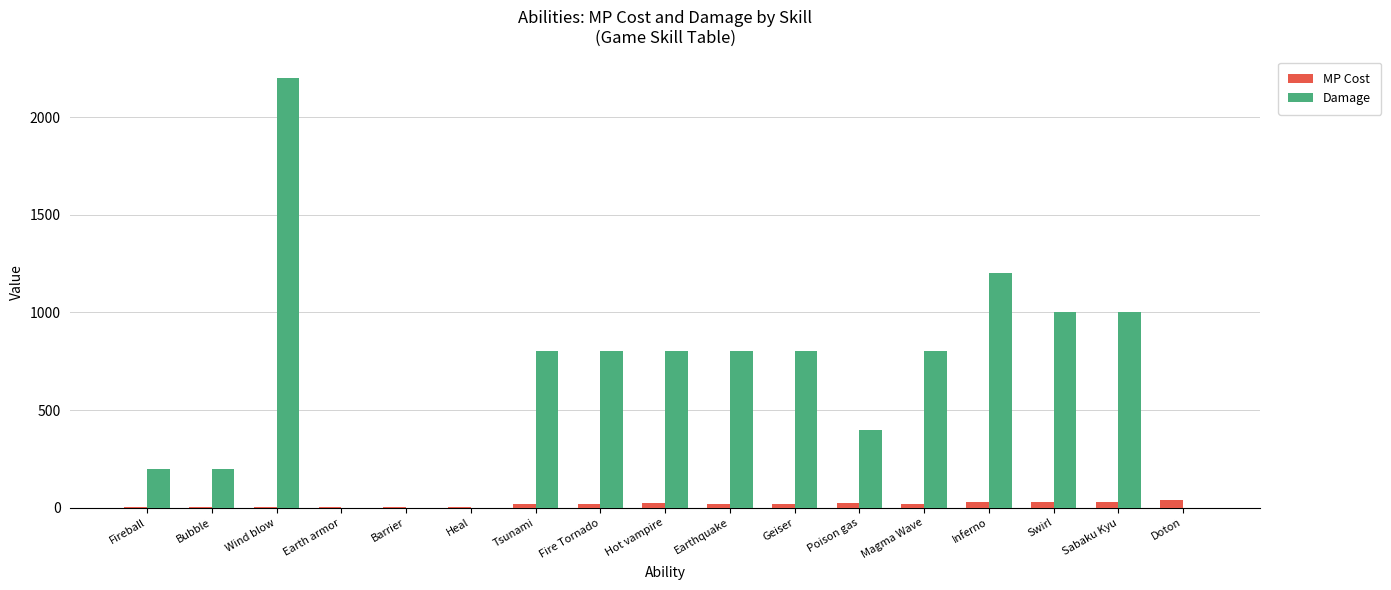

What is the sum of all MP Cost values?

310